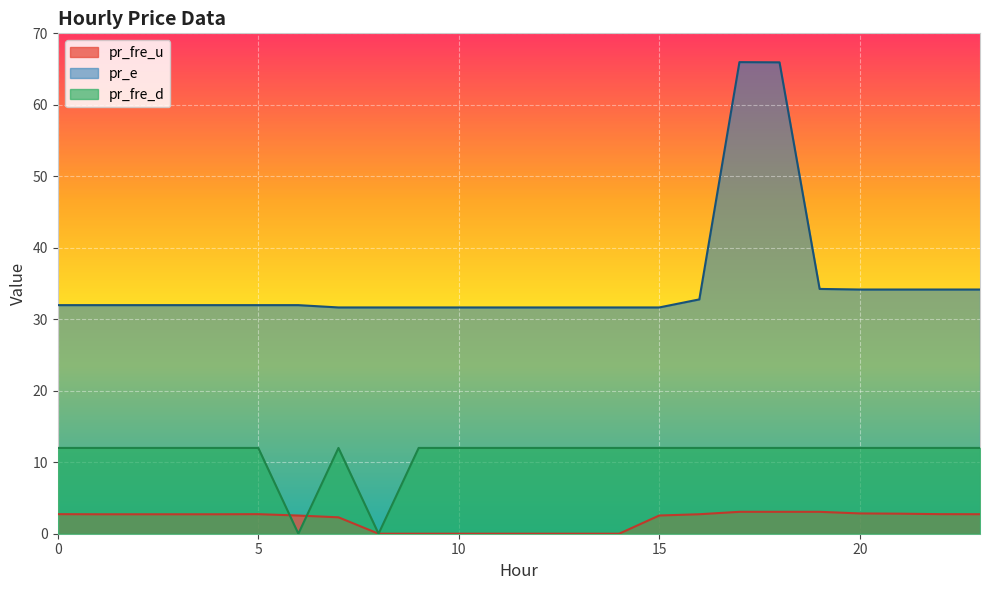

What are all the series names shown in the legend?

pr_fre_u, pr_e, pr_fre_d